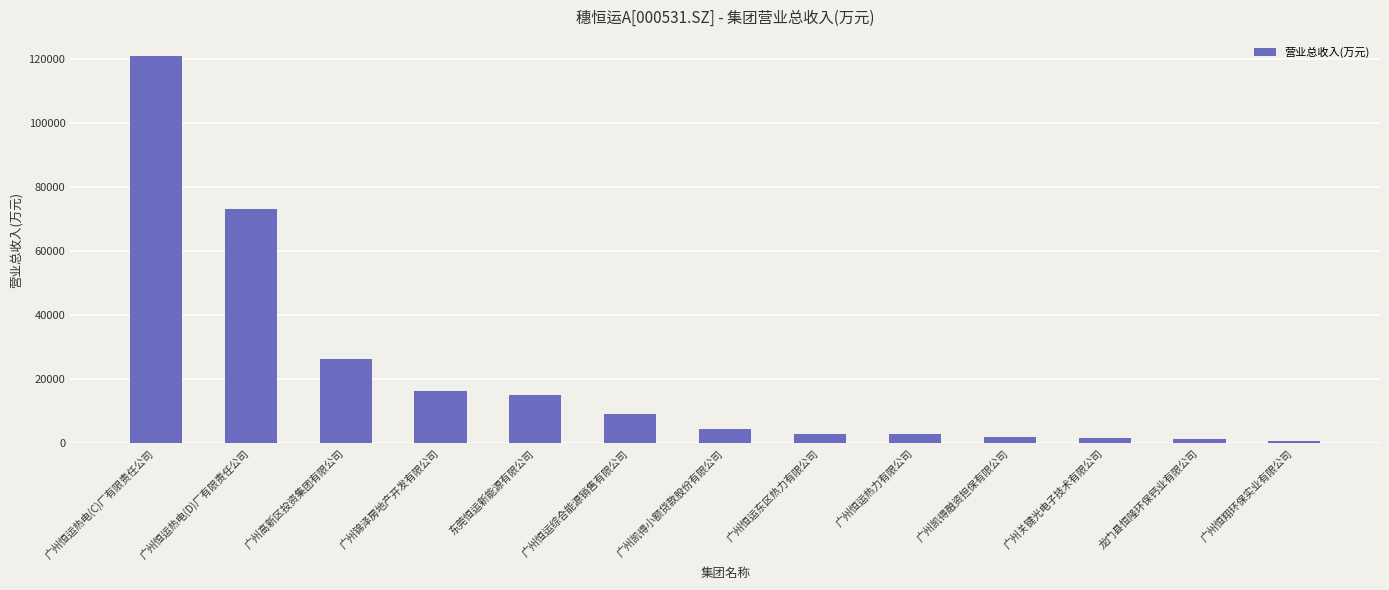

What is the difference between the maximum and minimum values?

120206.5